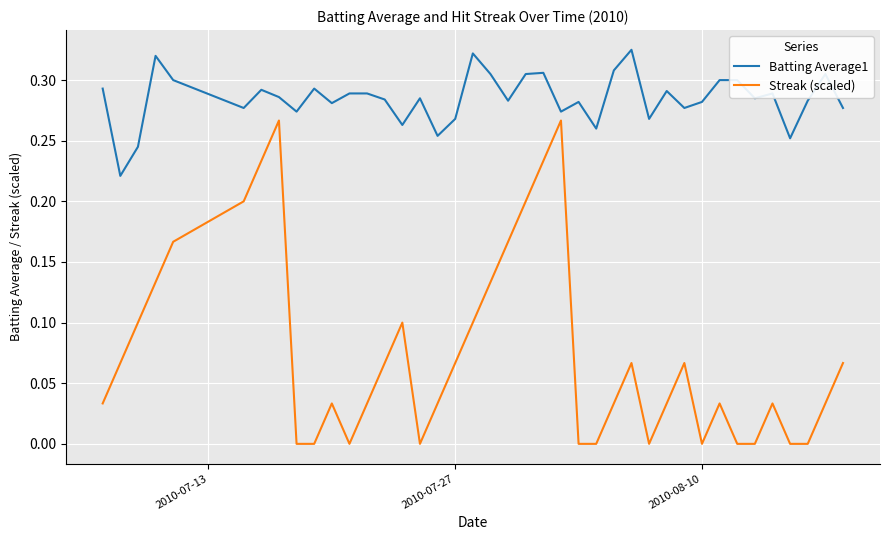

At how many categories does at least one series exceed 0?

40